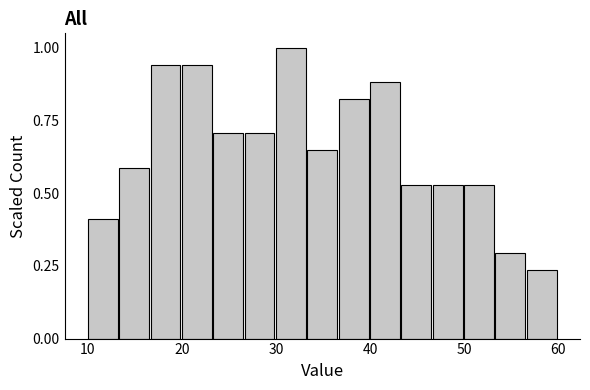

Around what value on the x-axis is the tallest bar? Give the approximate position of its centre, as read against the axis.

32